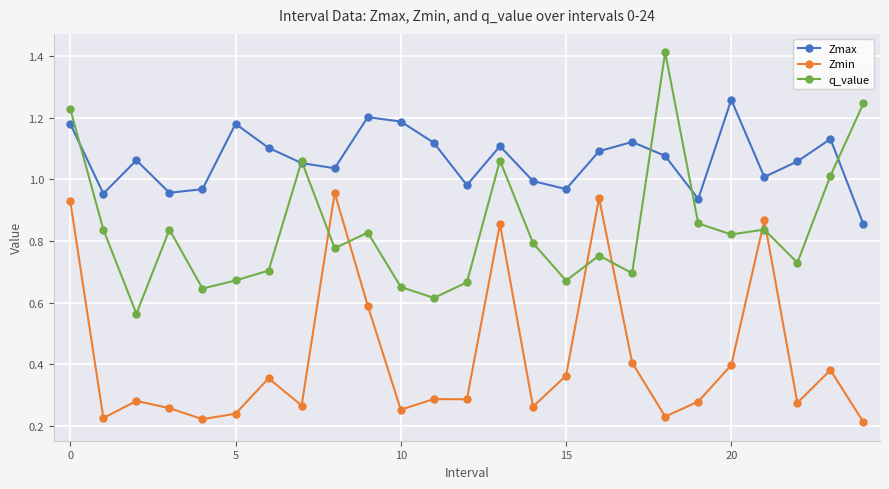

What is the highest value of the q_value series?

1.4